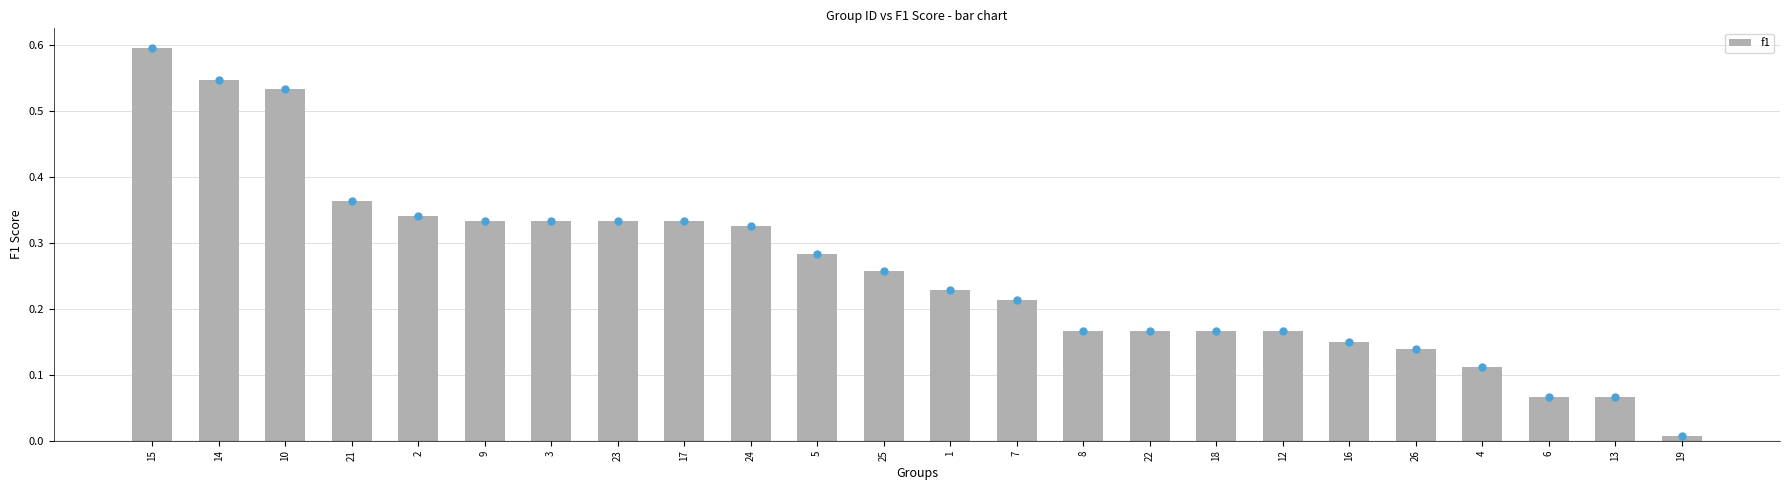

What is the sum of all values?

6.2